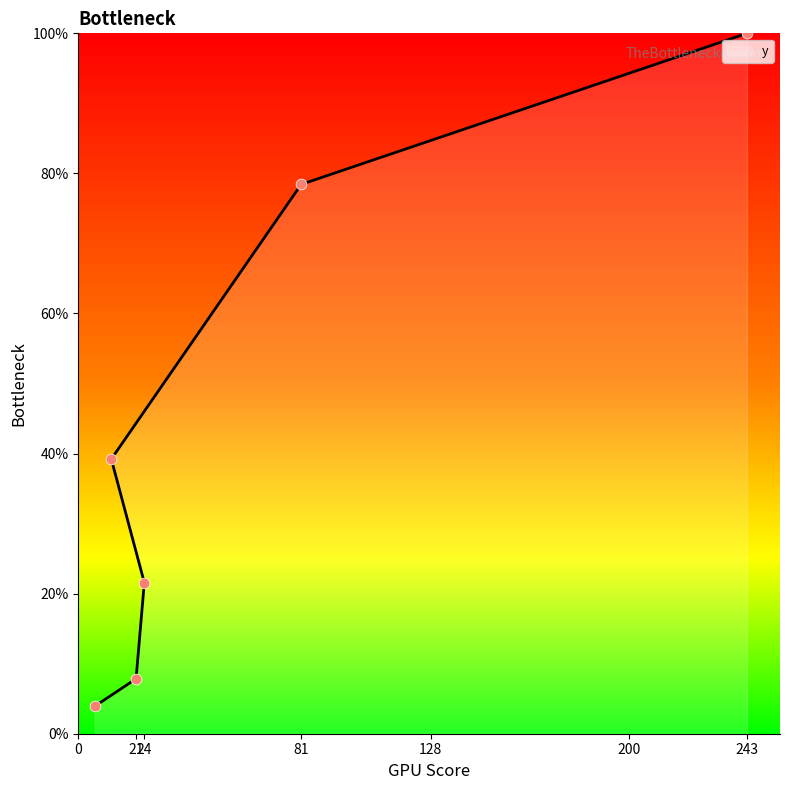

Between 21 and 0, which is larger?

21